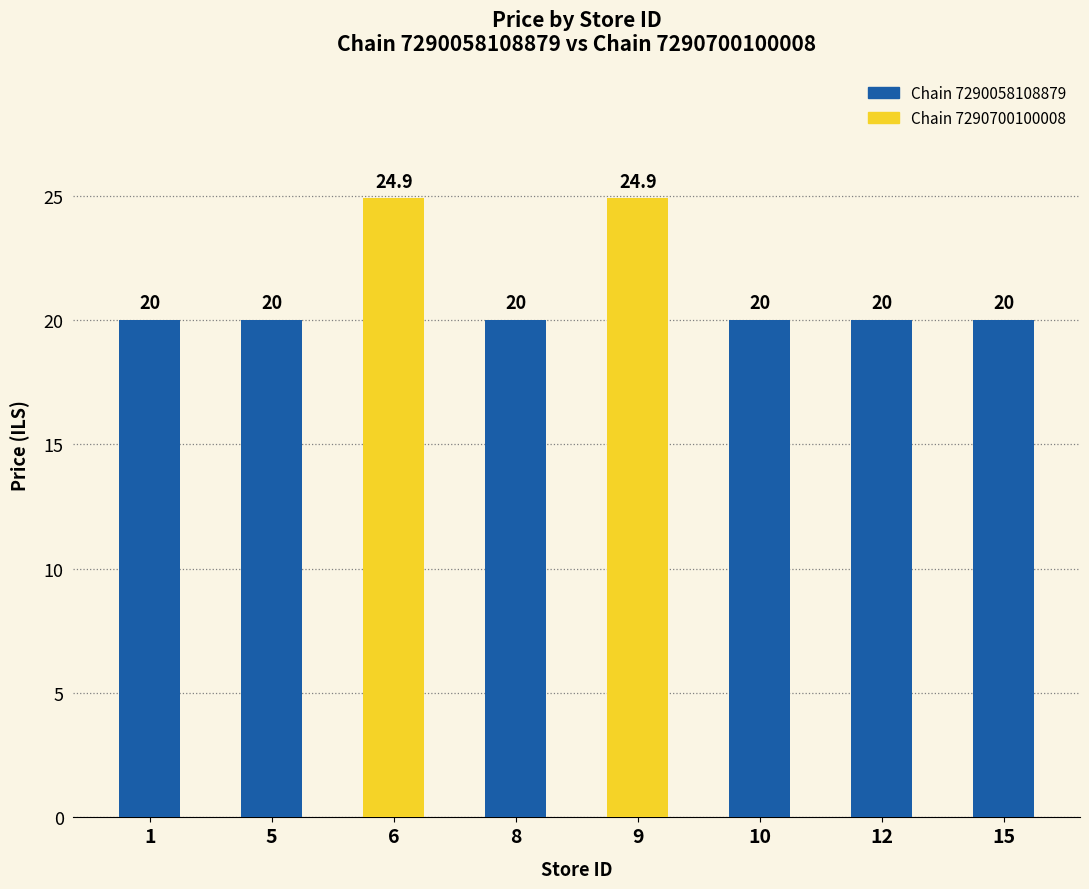

Rank the categories by Chain 7290058108879 value from highest to lowest.

1, 5, 8, 9, 10, 12, 15, 6